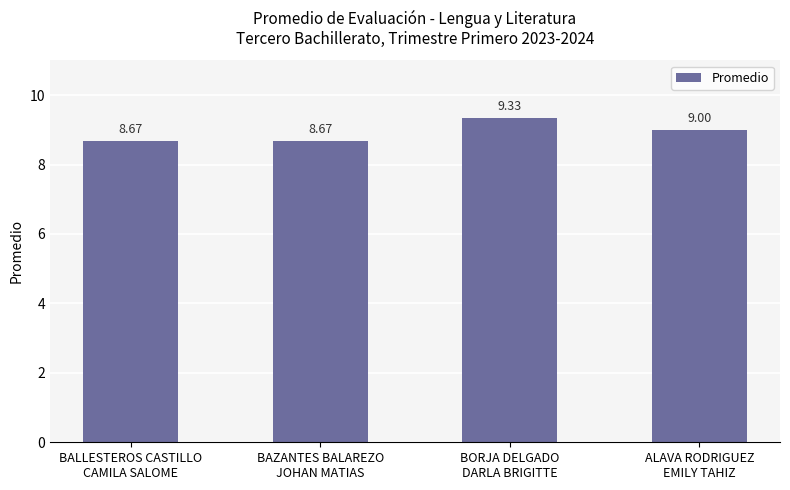

How many series are shown in this chart?

1